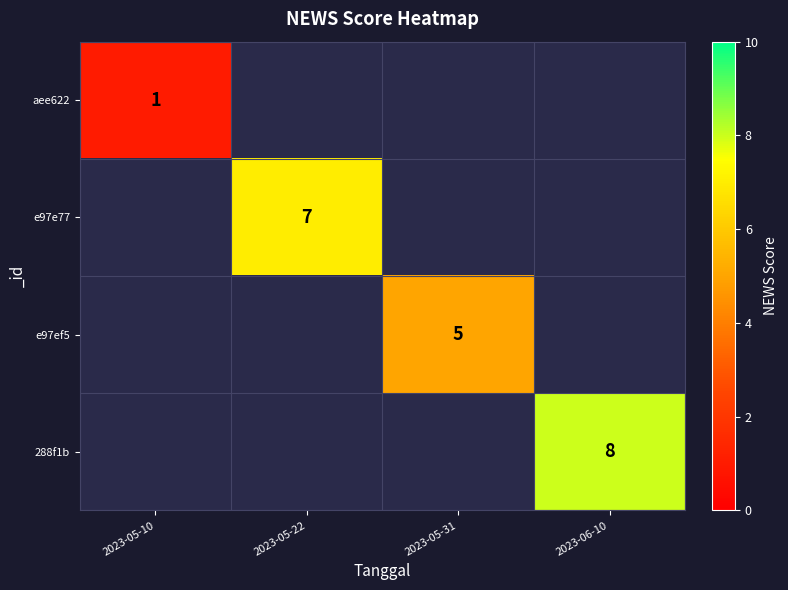

True or false: e97ef5 has a value of 7 at 2023-05-31.

False